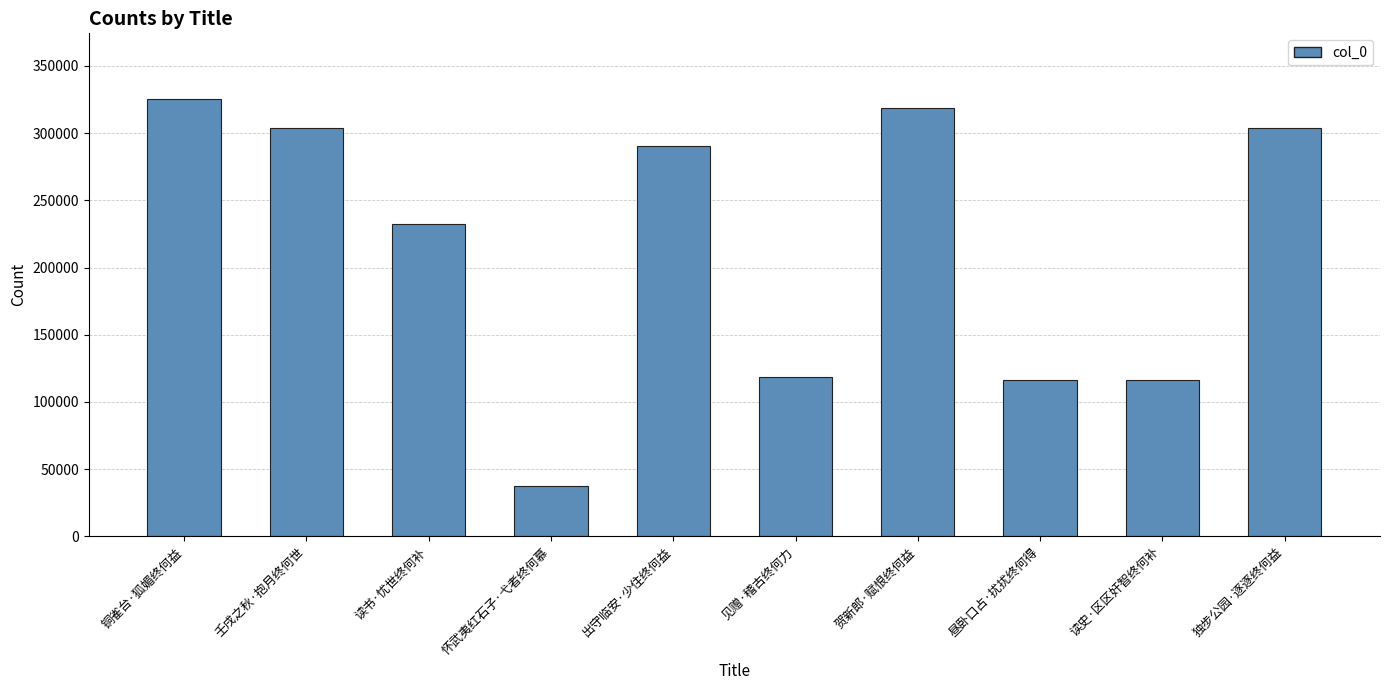

How many data points does each series have?

10